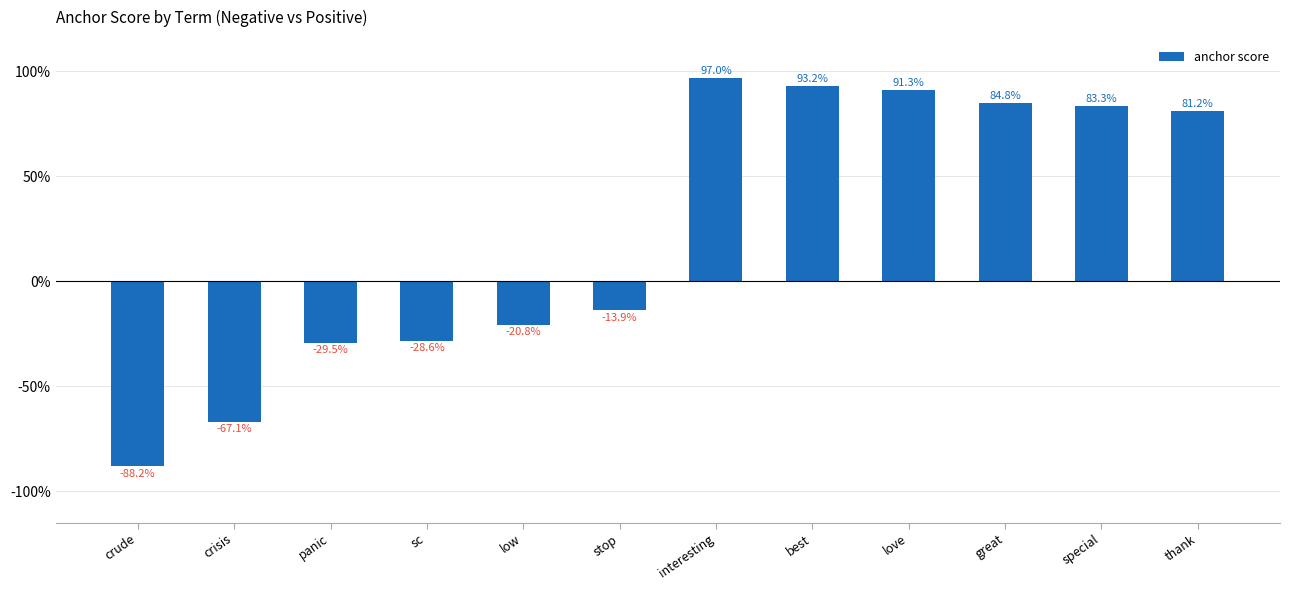

Rank the categories by value from lowest to highest.

crude, crisis, panic, sc, low, stop, thank, special, great, love, best, interesting